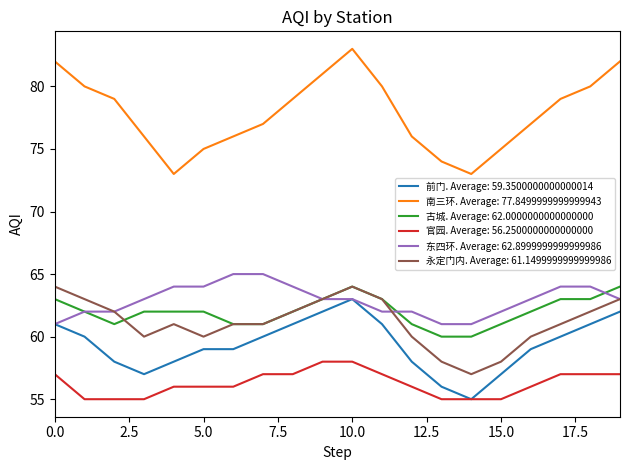

What is the maximum value shown in the chart?

83